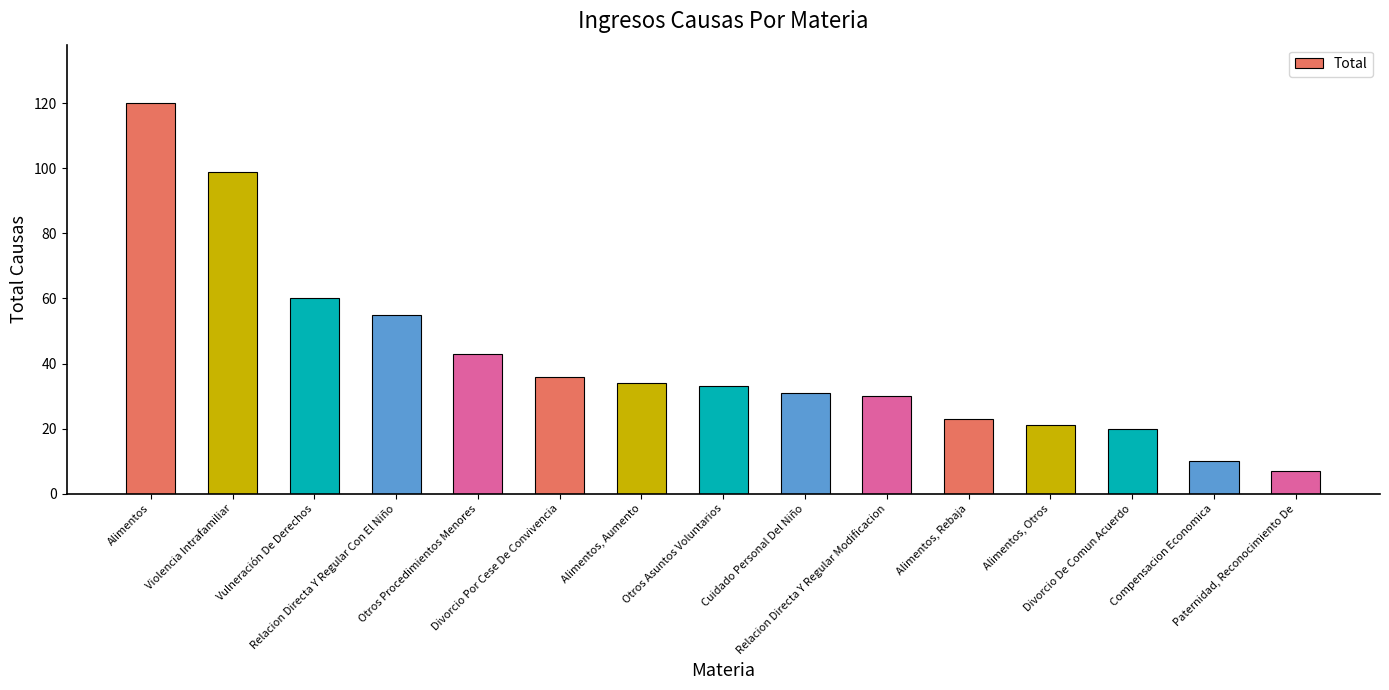

What position from the right is Paternidad, Reconocimiento De?

1